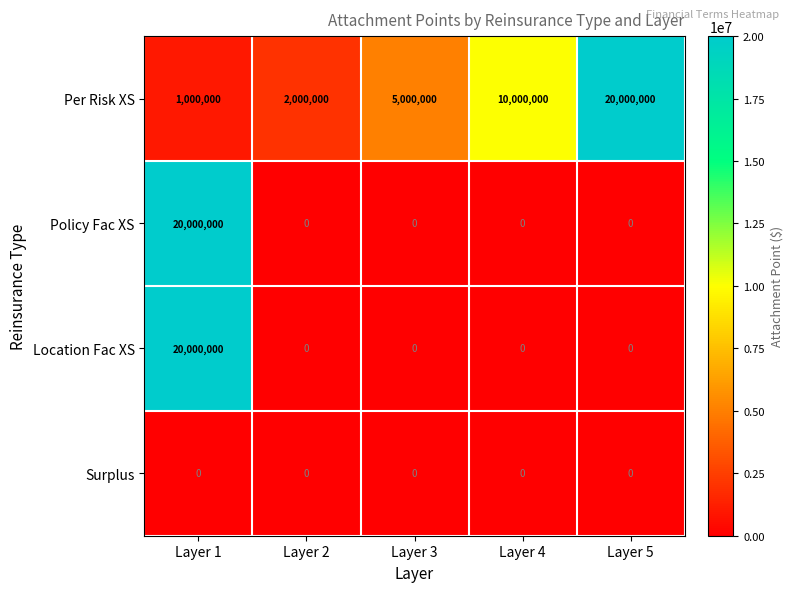

Which series has the largest total across all categories?

Per Risk XS